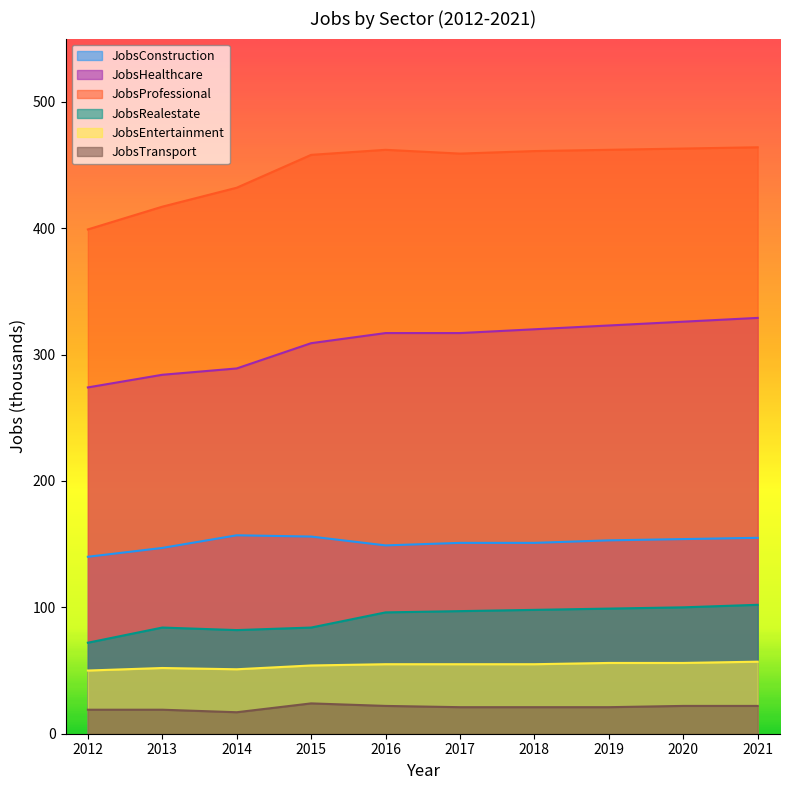

What is the value of the JobsRealestate point at the 4th from the left?

84